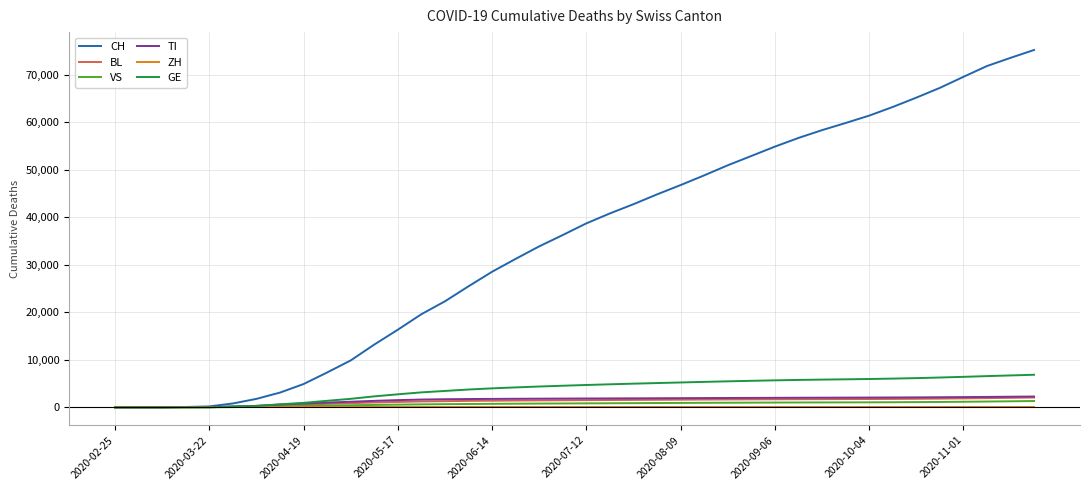

Which series has the largest total across all categories?

CH